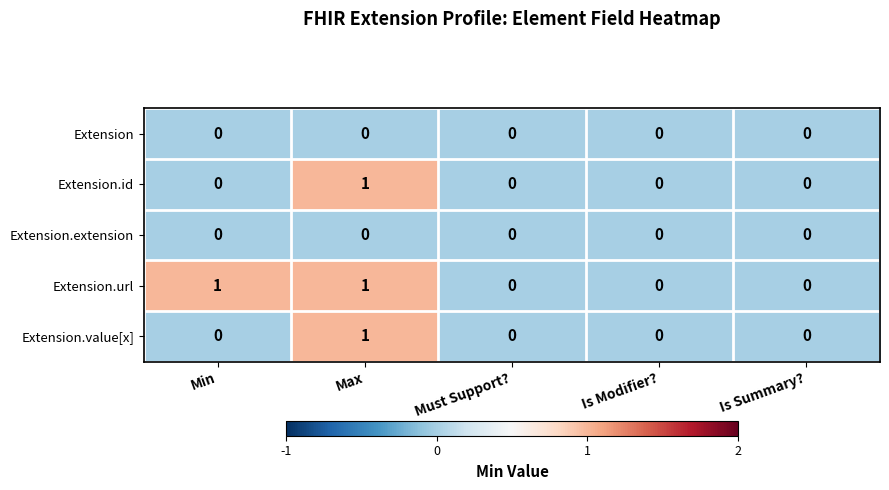

The value of Extension.url at Max is 2. True or false?

False